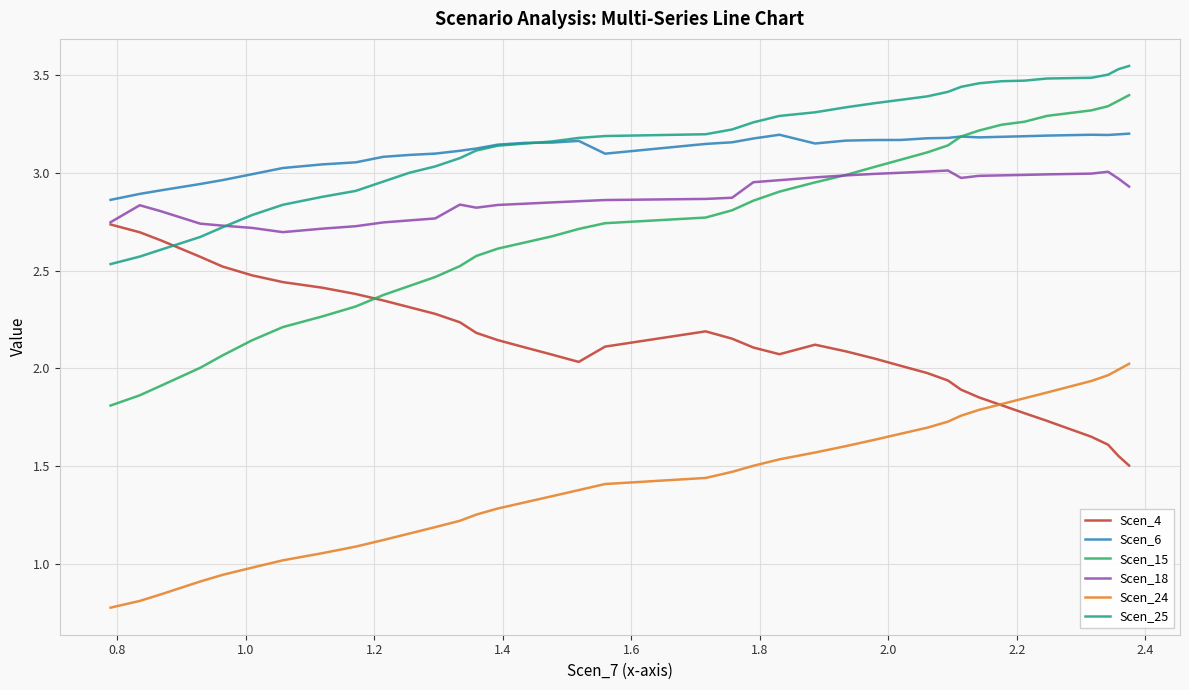

True or false: Scen_4 has more than 2 points higher than both neighbors.

False